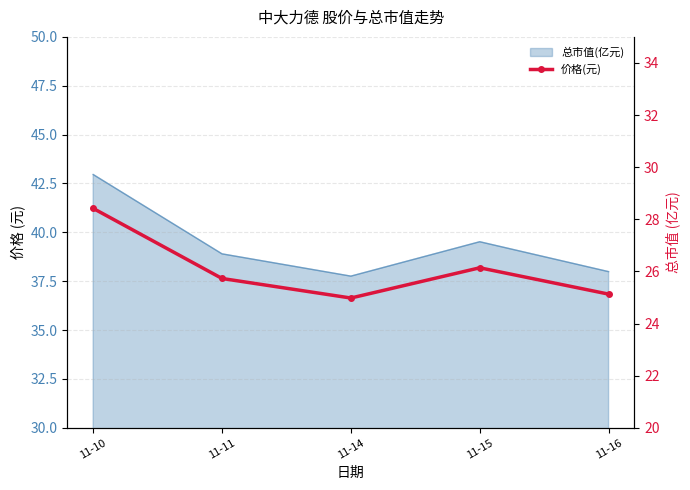

How many points are higher than both their immediate neighbors (excluding endpoints)?

1